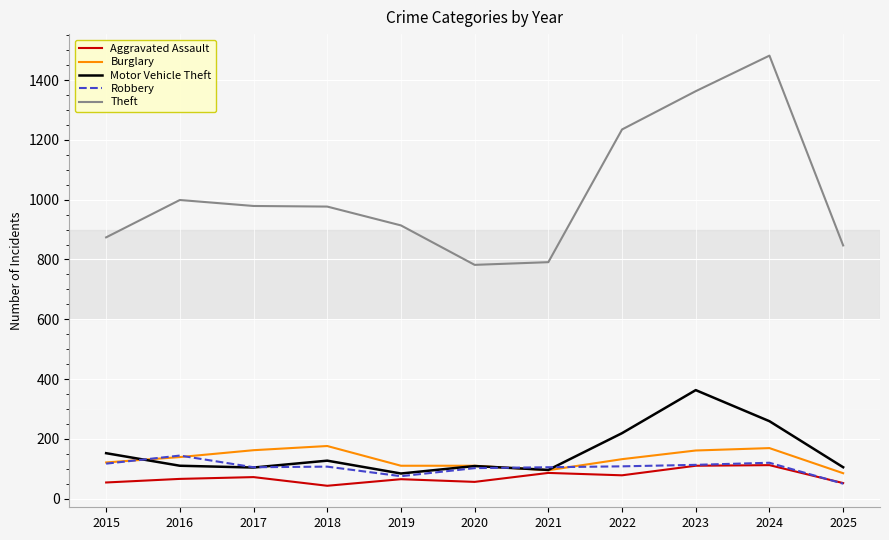

What is the spread (max minus min) of values at 2023?

1253